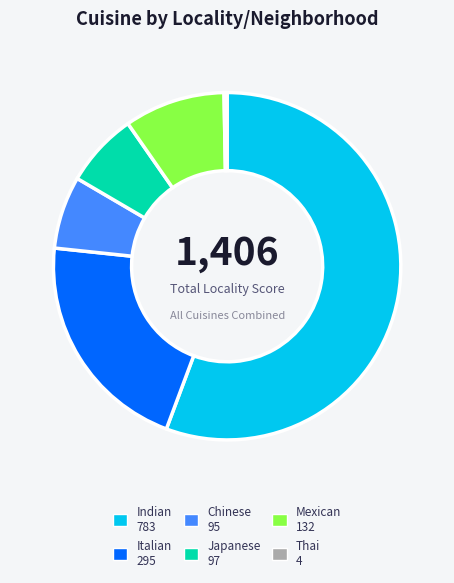

Count the number of slices in the pie.

6